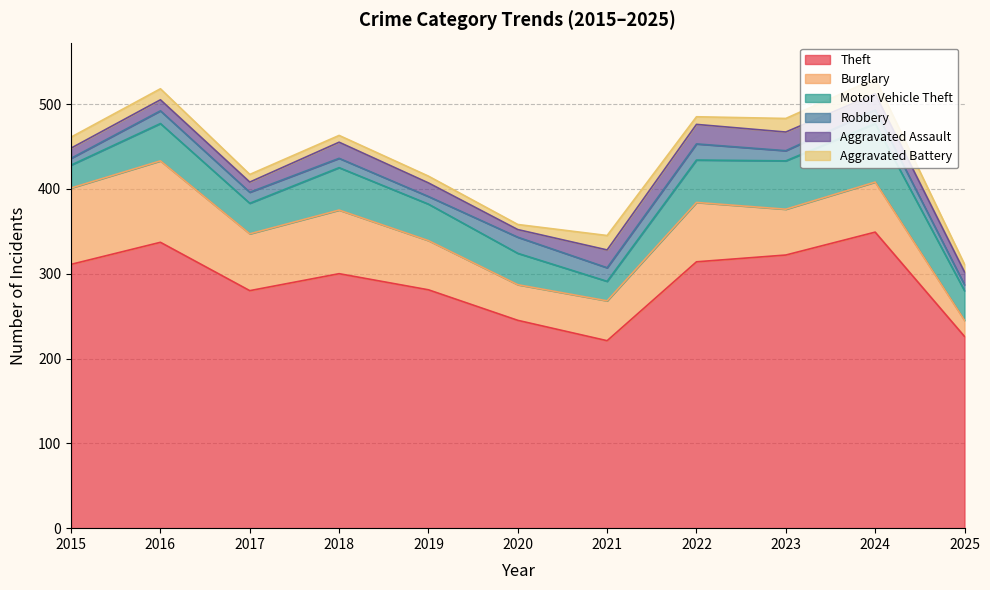

Which series has the largest total across all categories?

Theft